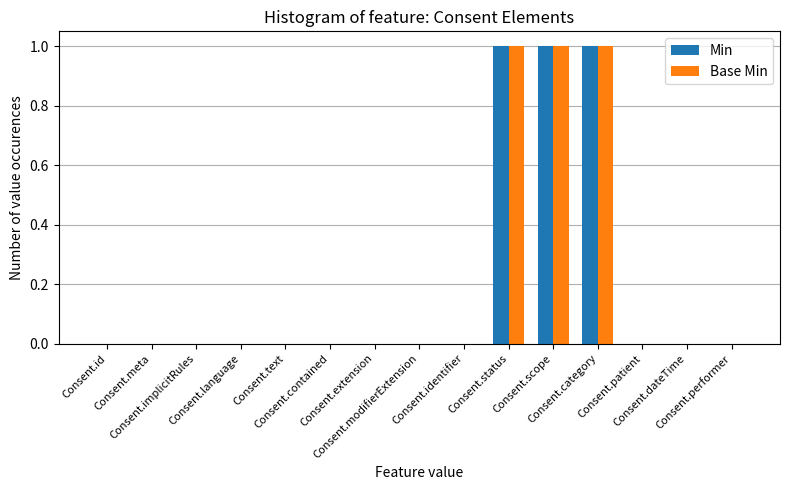

What is the sum of all Base Min values?

3